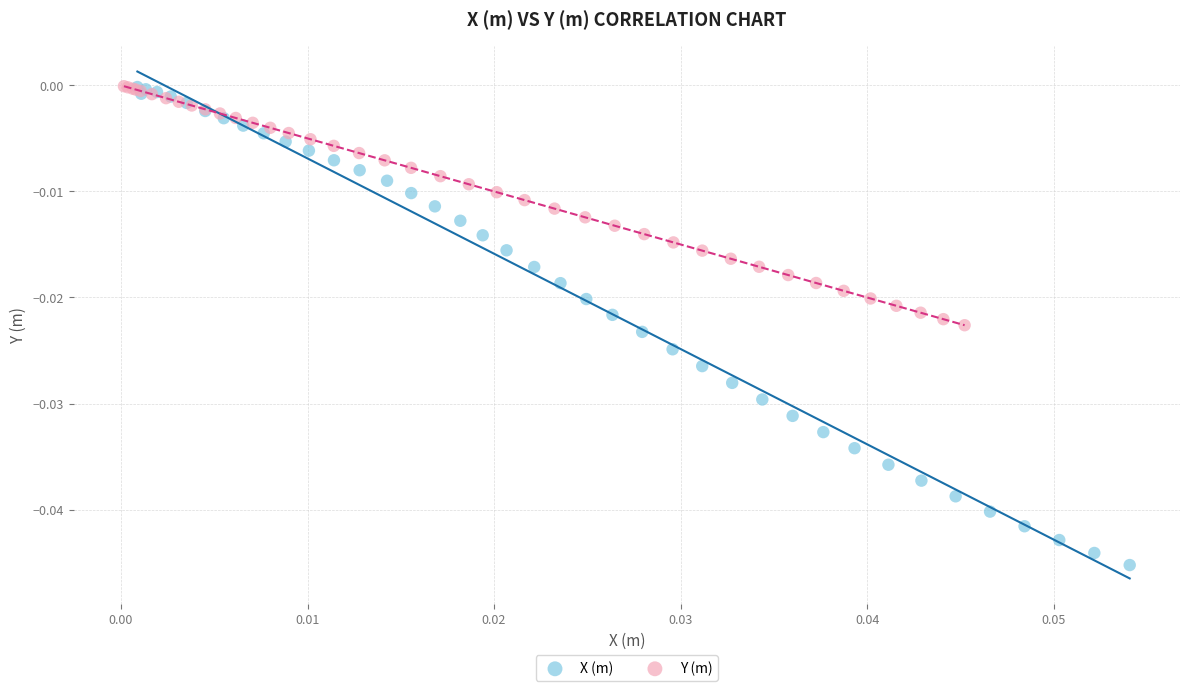

Which series has the widest spread of Y values?

X (m)